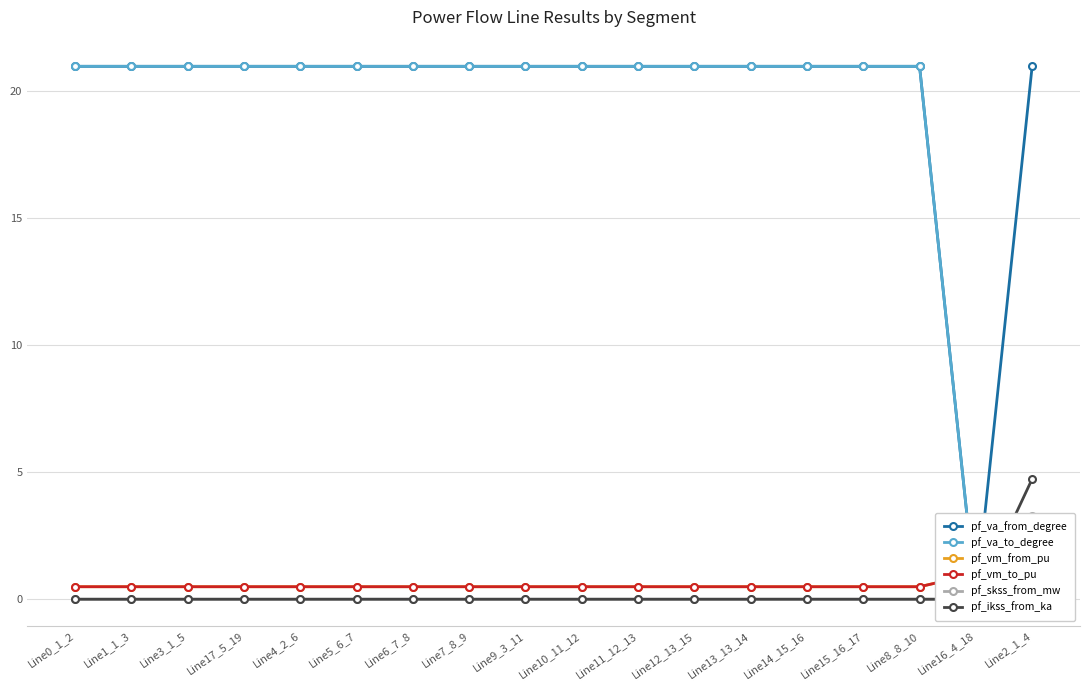

True or false: pf_ikss_from_ka has a value of 0.0 at Line17_5_19.

True